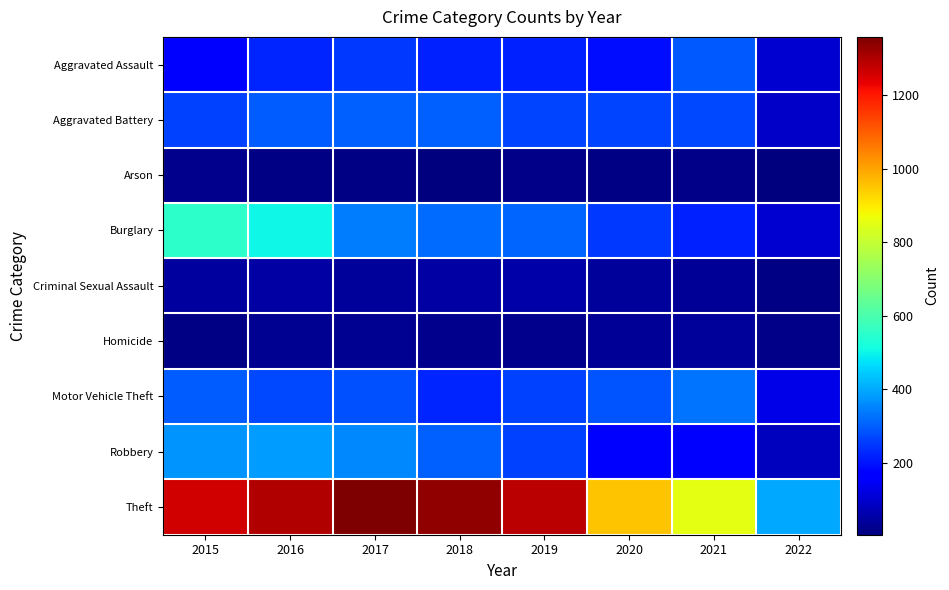

Reading left to right, extract all data points from this chart.

Aggravated Assault: 2015=164	2016=225	2017=251	2018=220	2019=220	2020=192	2021=295	2022=104
Aggravated Battery: 2015=260	2016=298	2017=303	2018=302	2019=267	2020=269	2021=270	2022=91
Arson: 2015=22	2016=14	2017=12	2018=8	2019=16	2020=12	2021=17	2022=5
Burglary: 2015=552	2016=505	2017=339	2018=319	2019=308	2020=252	2021=220	2022=103
Criminal Sexual Assault: 2015=43	2016=51	2017=41	2018=51	2019=54	2020=38	2021=33	2022=15
Homicide: 2015=13	2016=28	2017=27	2018=23	2019=21	2020=34	2021=38	2022=17
Motor Vehicle Theft: 2015=299	2016=272	2017=285	2018=225	2019=263	2020=287	2021=332	2022=131
Robbery: 2015=372	2016=381	2017=356	2018=302	2019=264	2020=174	2021=175	2022=80
Theft: 2015=1263	2016=1297	2017=1359	2018=1337	2019=1288	2020=954	2021=856	2022=399